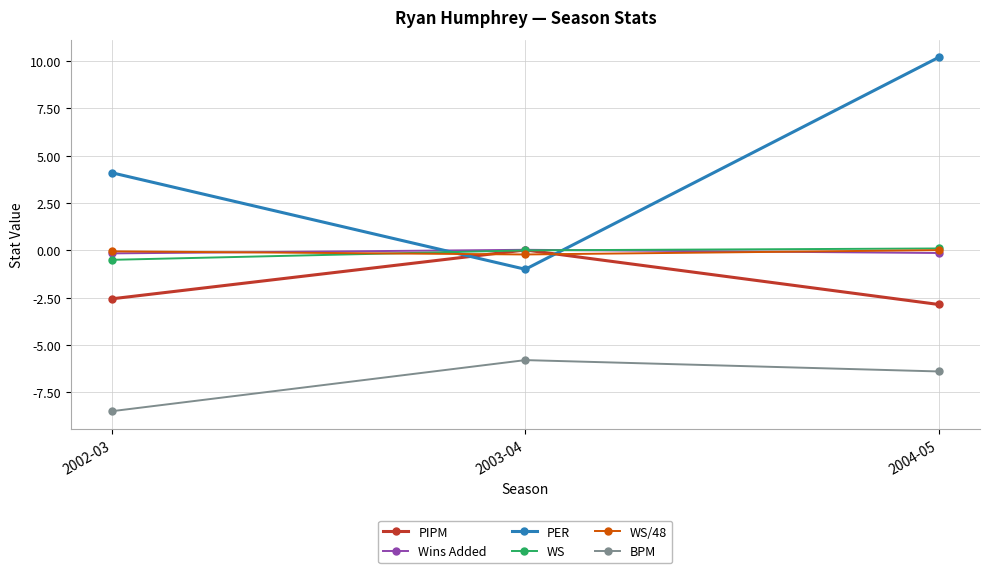

What is the difference between the WS values at 2003-04 and 2004-05?

0.1